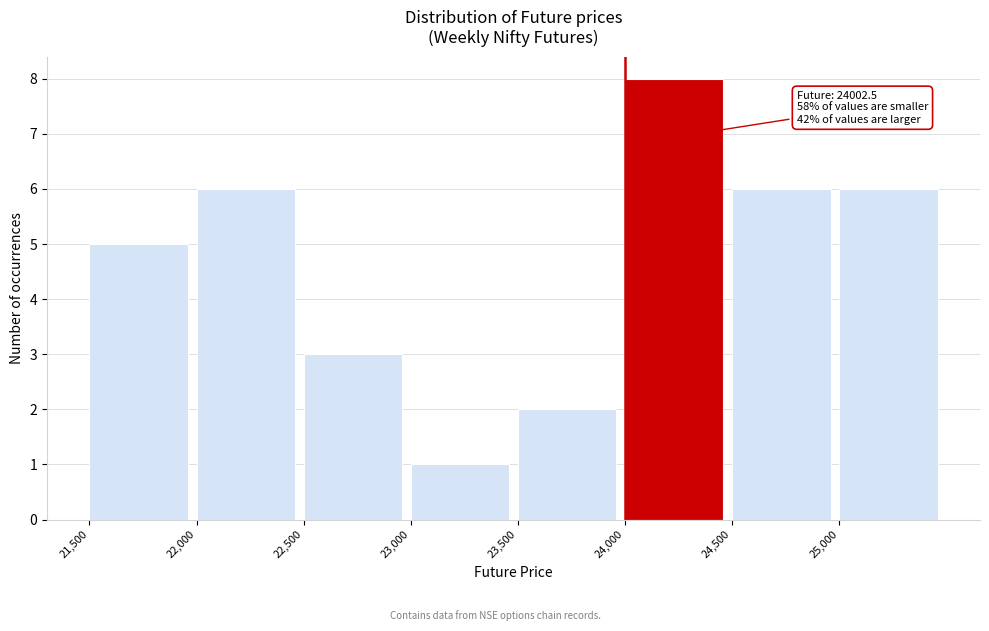

Which range on the x-axis has the tallest bar?

24000 to 24500